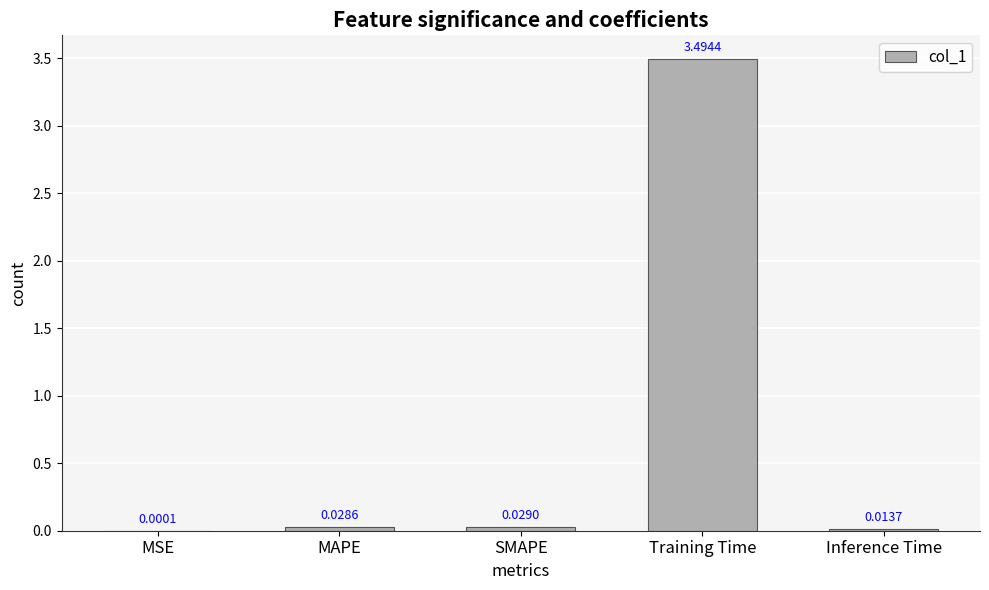

What is the change in value from SMAPE to Training Time?

+3.5